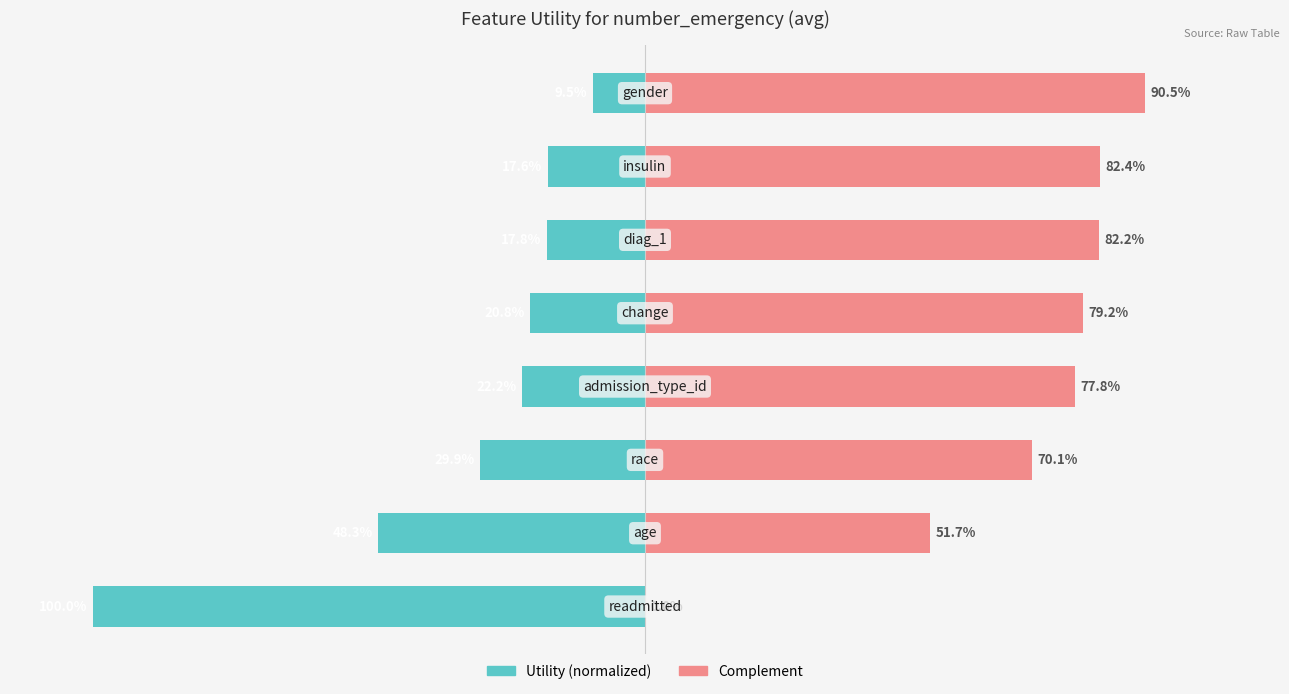

What is the approximate value of Utility (normalized) at 4?

-20.8